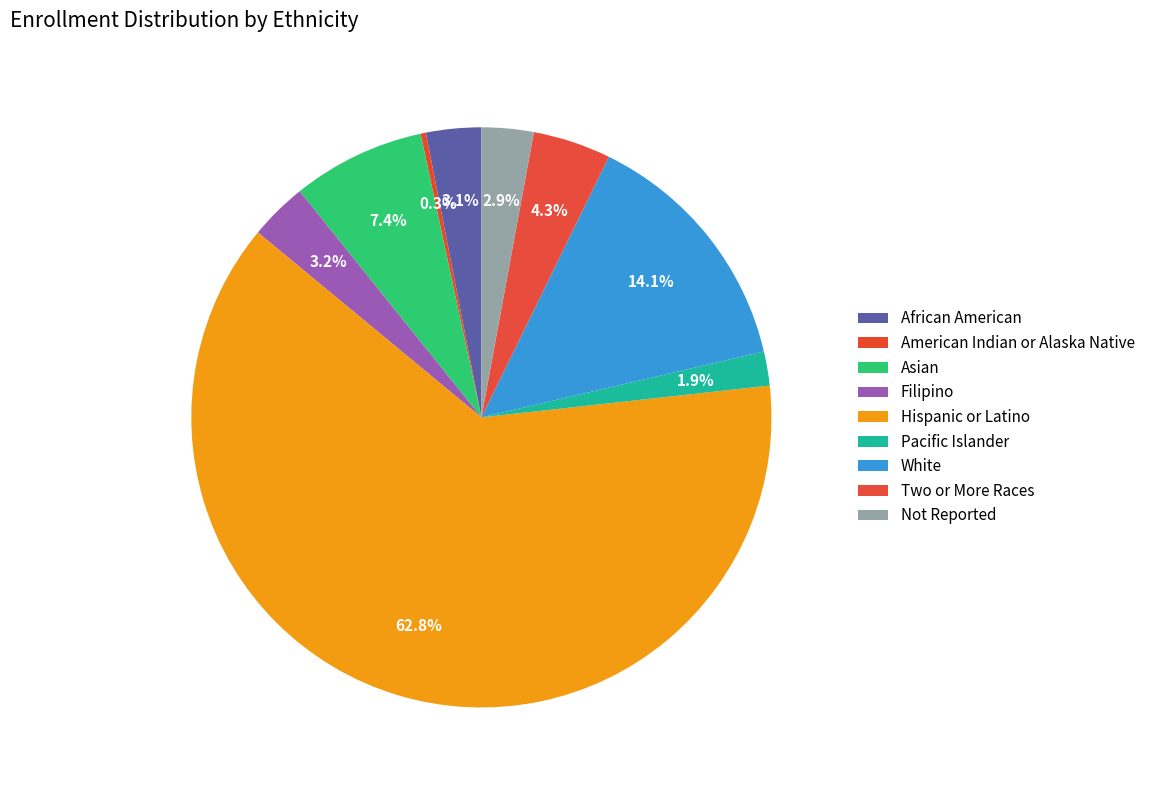

What percentage is the African American slice, to the nearest percent?

3%